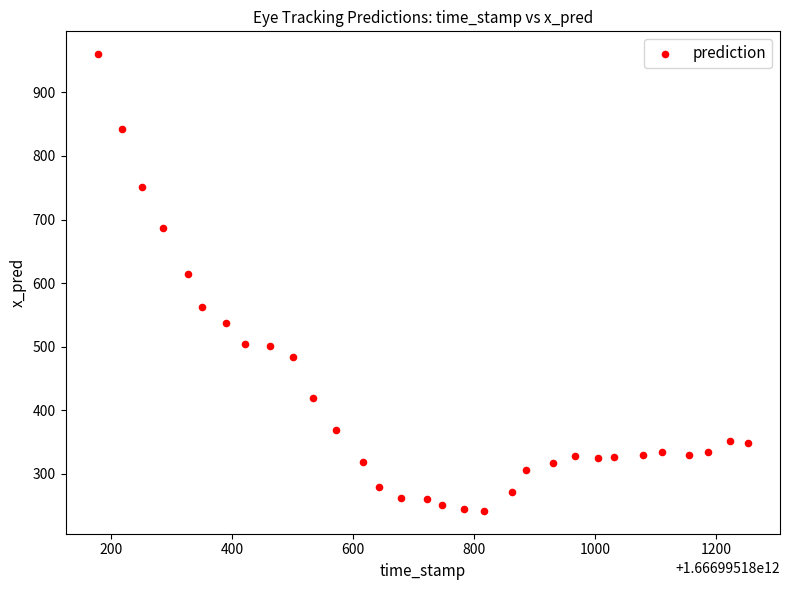

What Y value in the scatter plot is closest to 600?

614.0